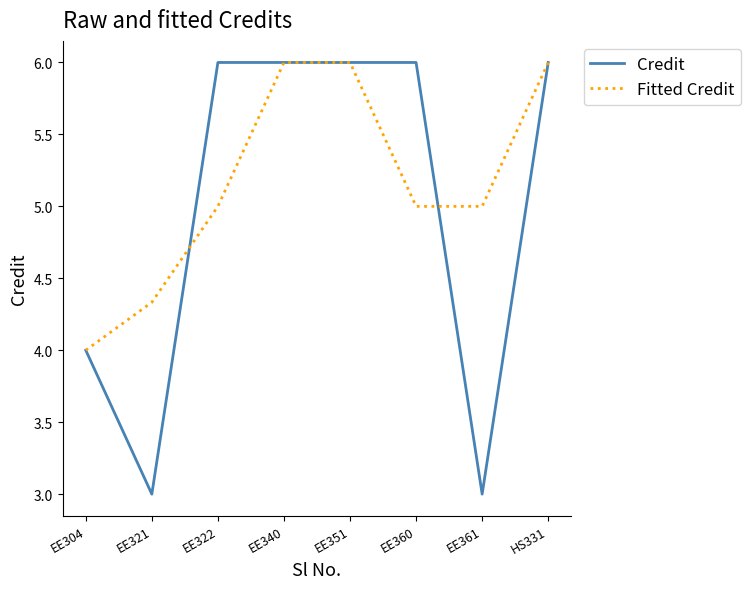

What position from the right is EE360?

3